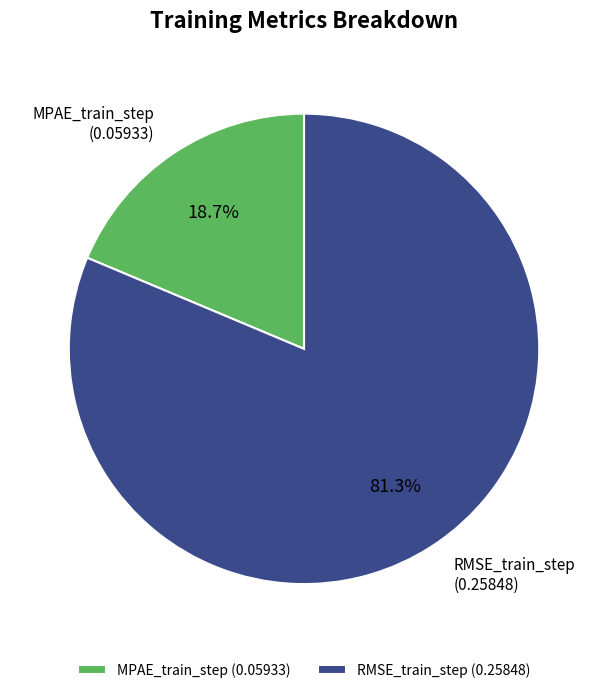

To the nearest percent, what is the difference between the largest and smallest slice percentages?

63%